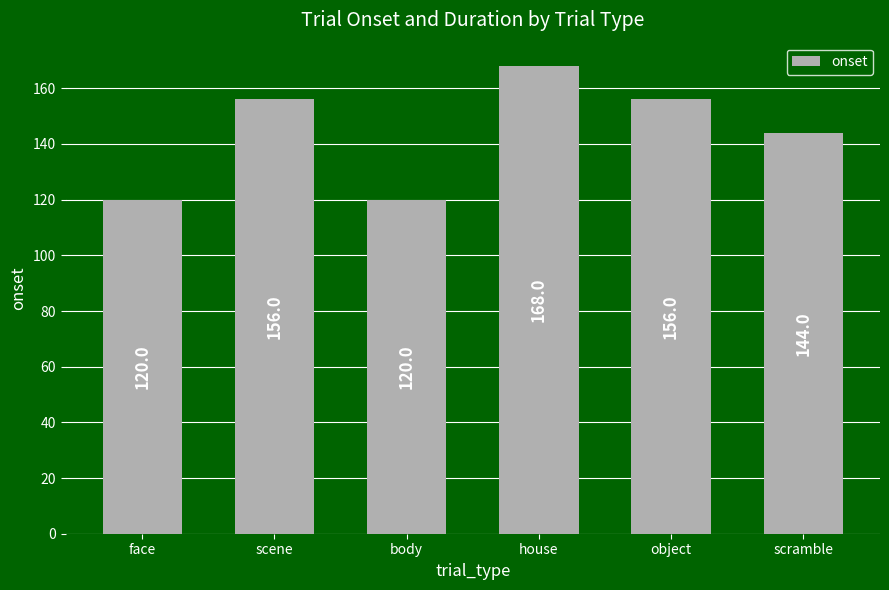

What is the value of the 3rd bar from the left?

120.0